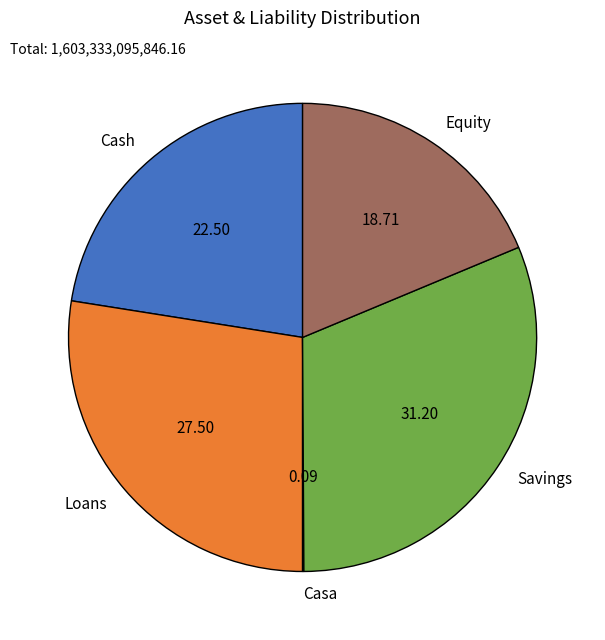

Does Loans represent more than half of the total?

No